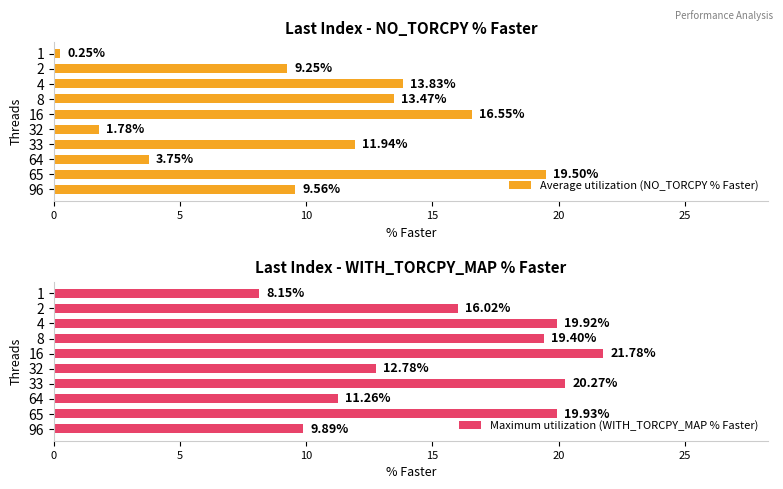

What is the sum of all Average utilization (NO_TORCPY % Faster) values?

99.9